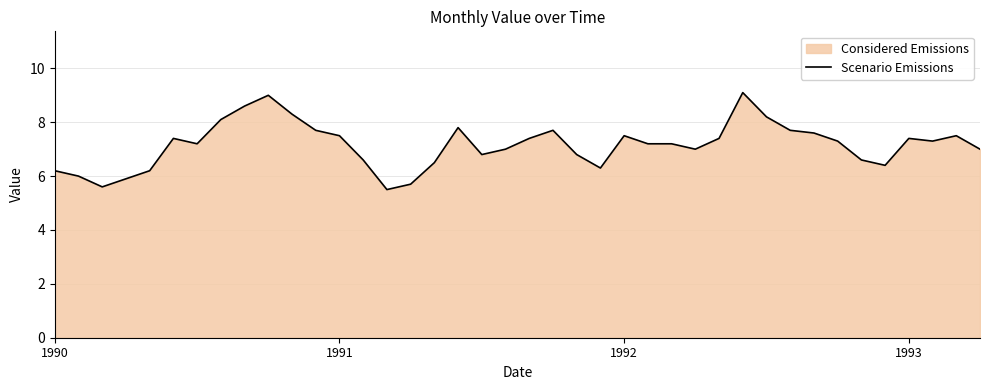

Between 16 and 37, which is larger?

37